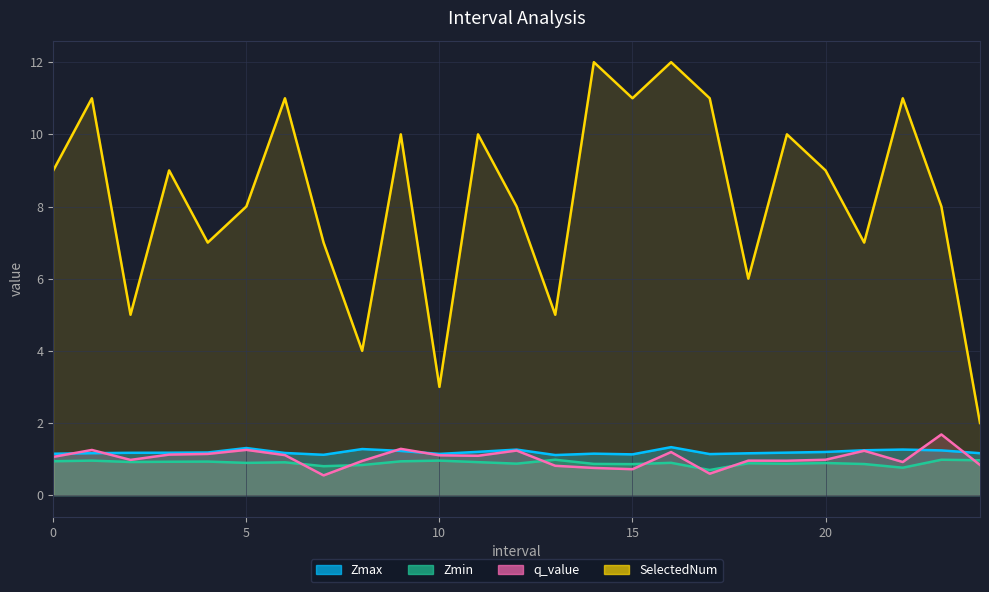

What is the average value of the q_value series?

1.0